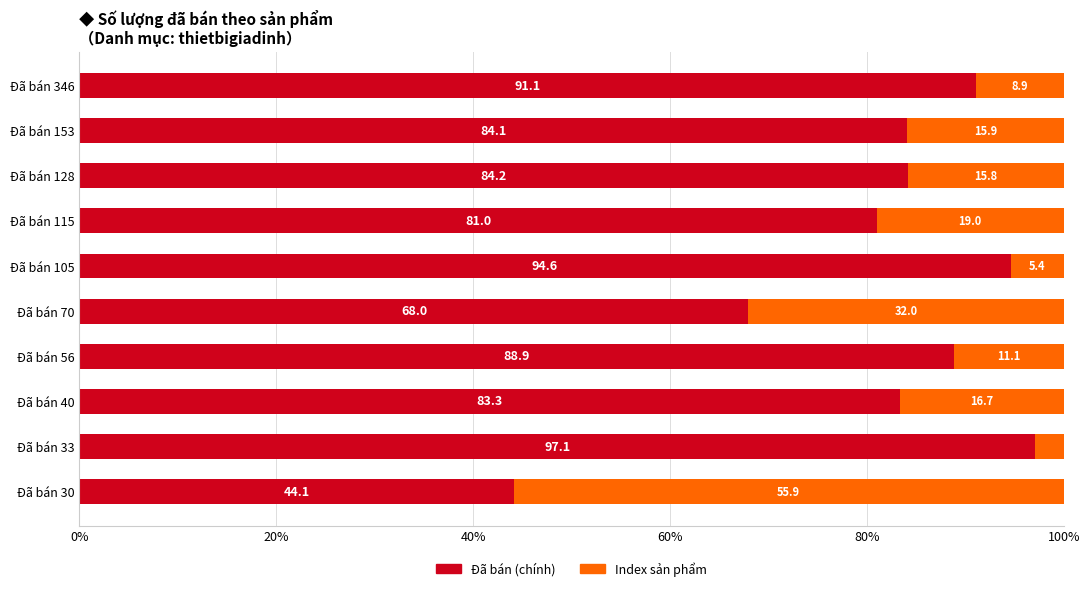

What is the average value of the Đã bán (chính) series?

81.6